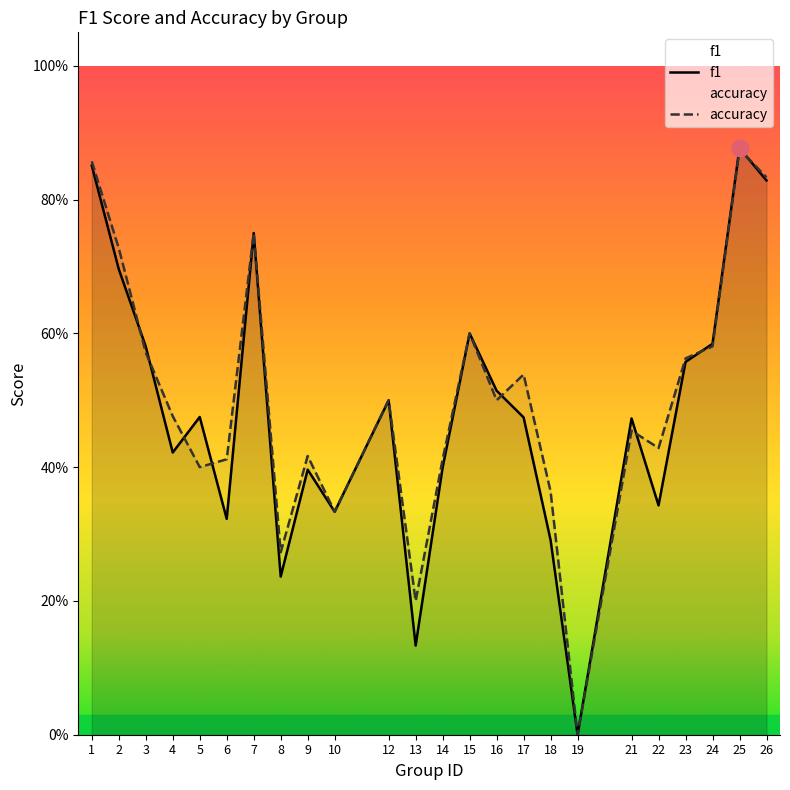

True or false: f1 has more than 1 points higher than both neighbors.

True